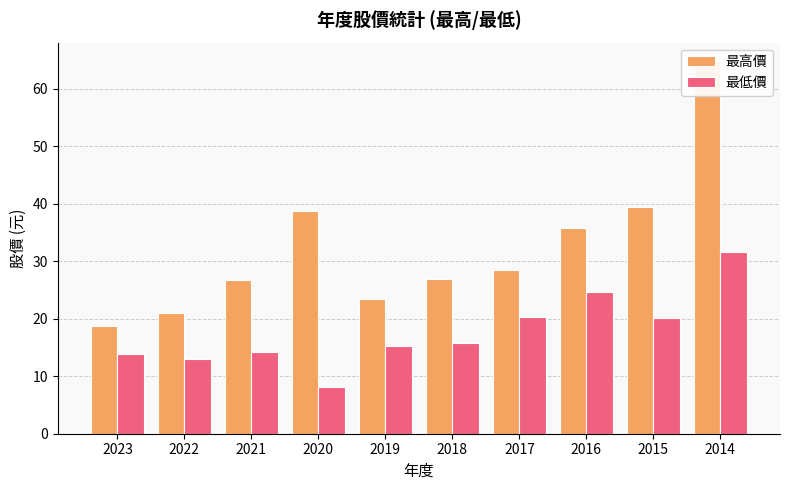

What is the total value across all series at 2018?

42.7